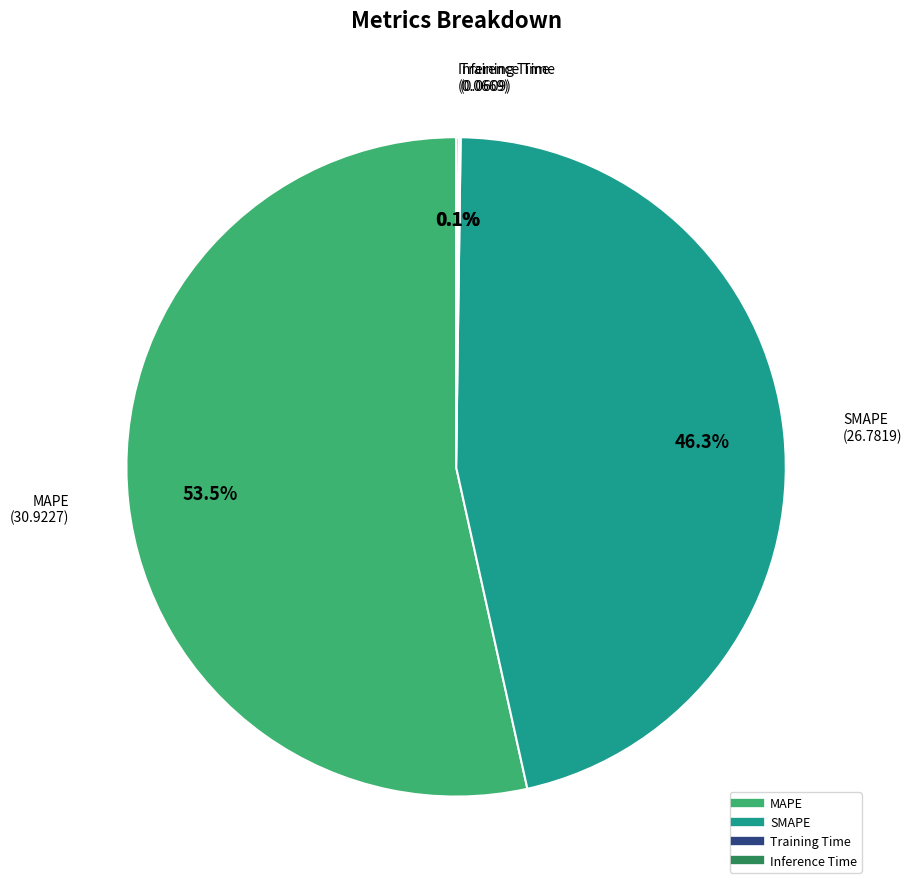

What is the largest slice in the pie chart?

MAPE